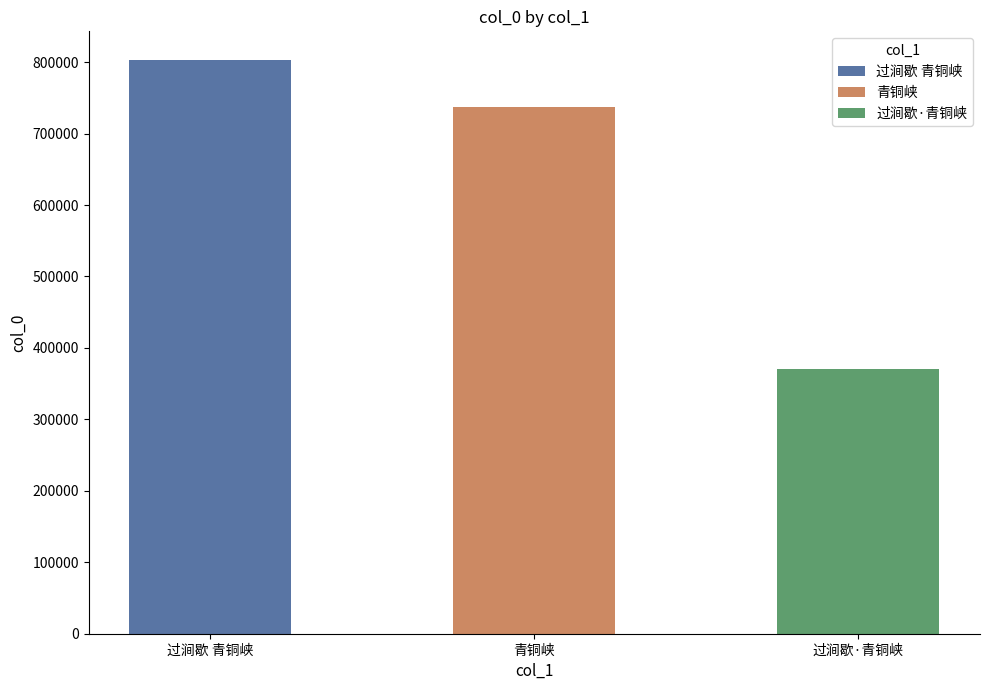

What is the ratio of the value at 过涧歇 青铜峡 to the value at 青铜峡?

1.1